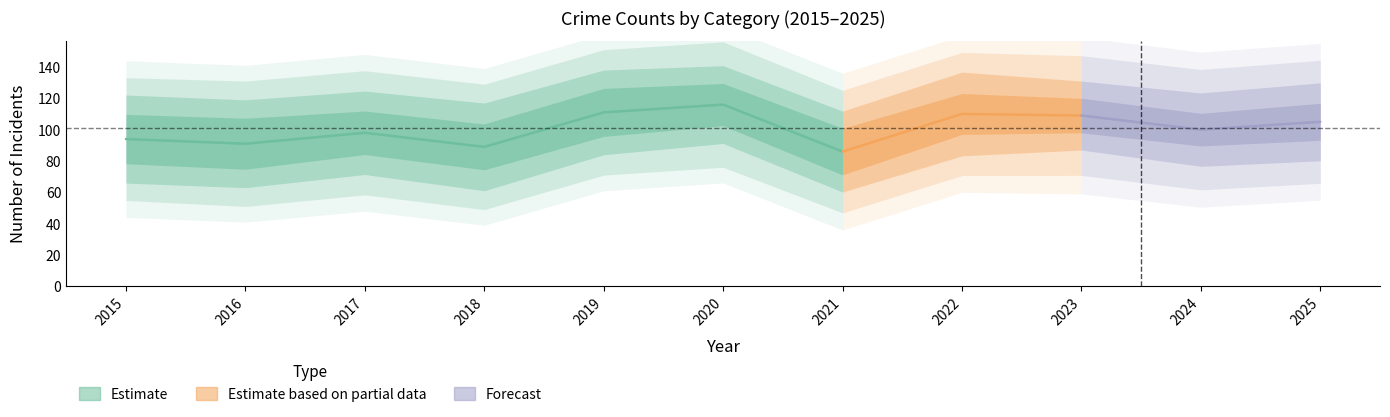

At which category is the sum across all series the highest?

2020